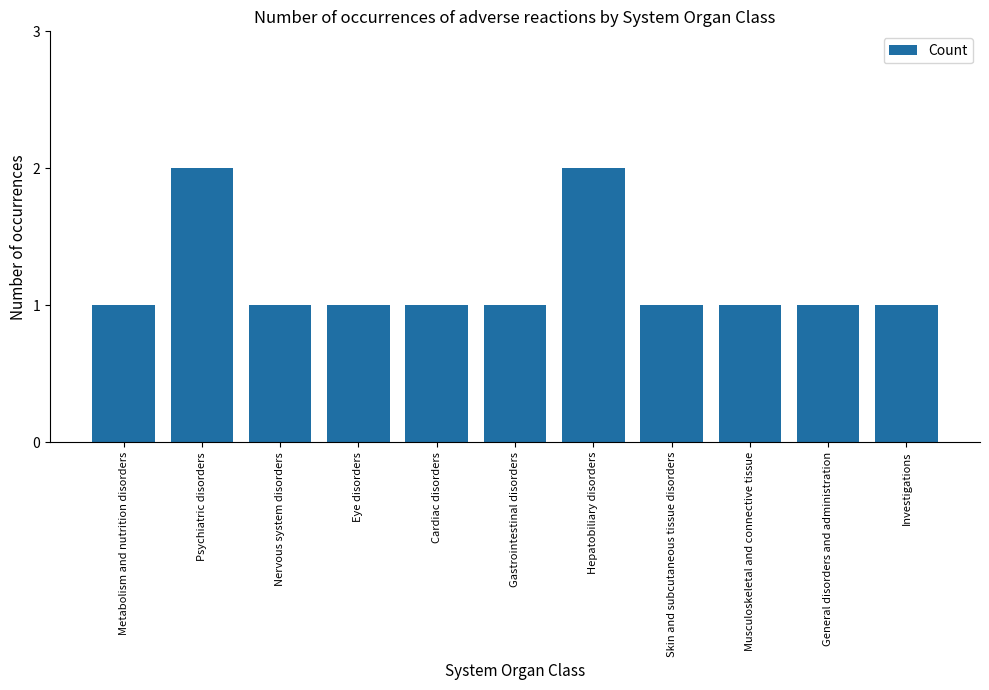

What is the ratio of the value at Skin and subcutaneous tissue disorders to the value at Musculoskeletal and connective tissue?

1.0